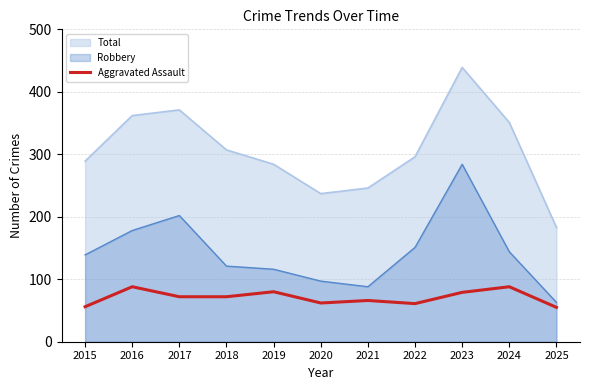

List the series in order of their overall mean, lowest first.

Aggravated Assault, Robbery, Total